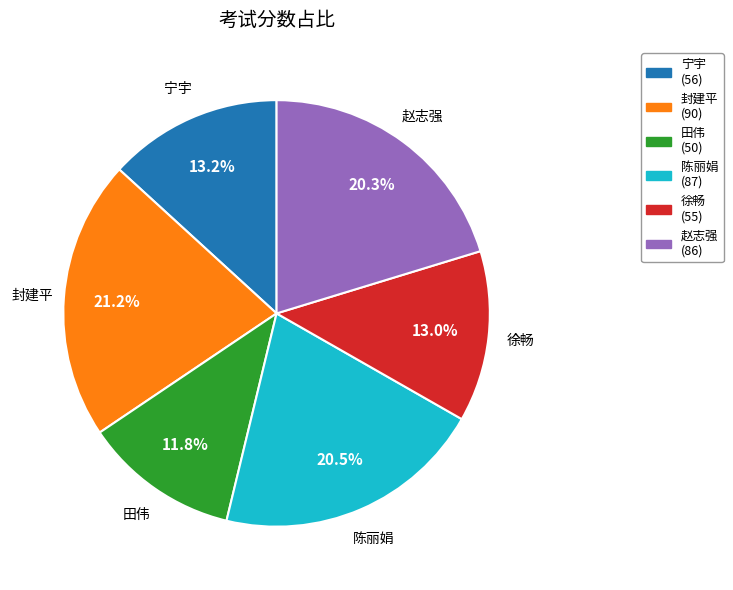

To the nearest percent, what portion does 赵志强 represent?

20%